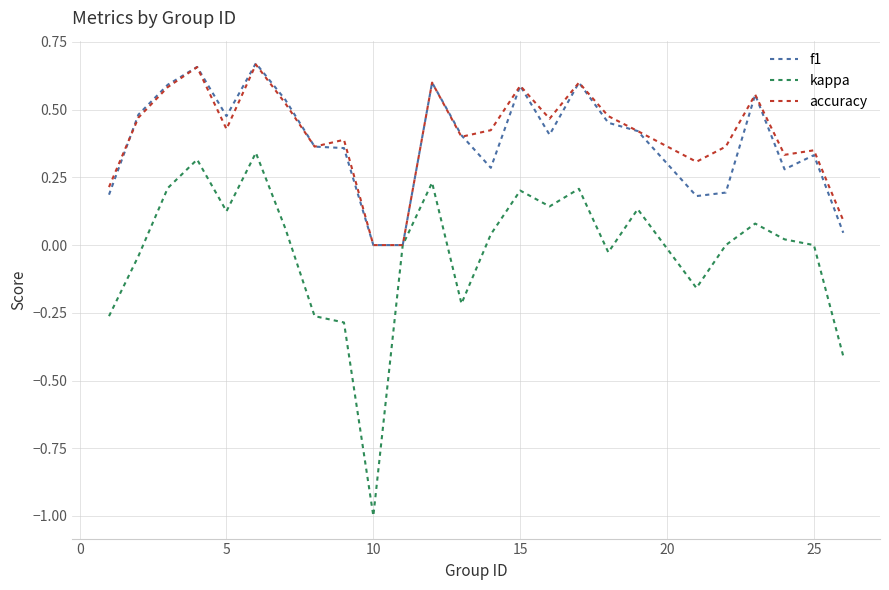

Is this an area chart (filled region under the line)?

No